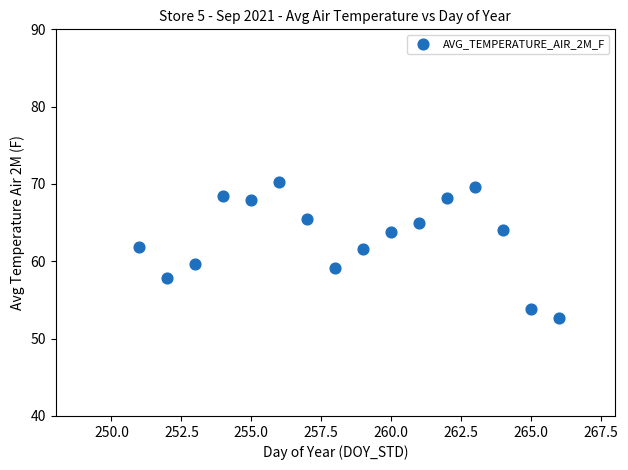

What is the range of Y values (max minus min)?

17.5